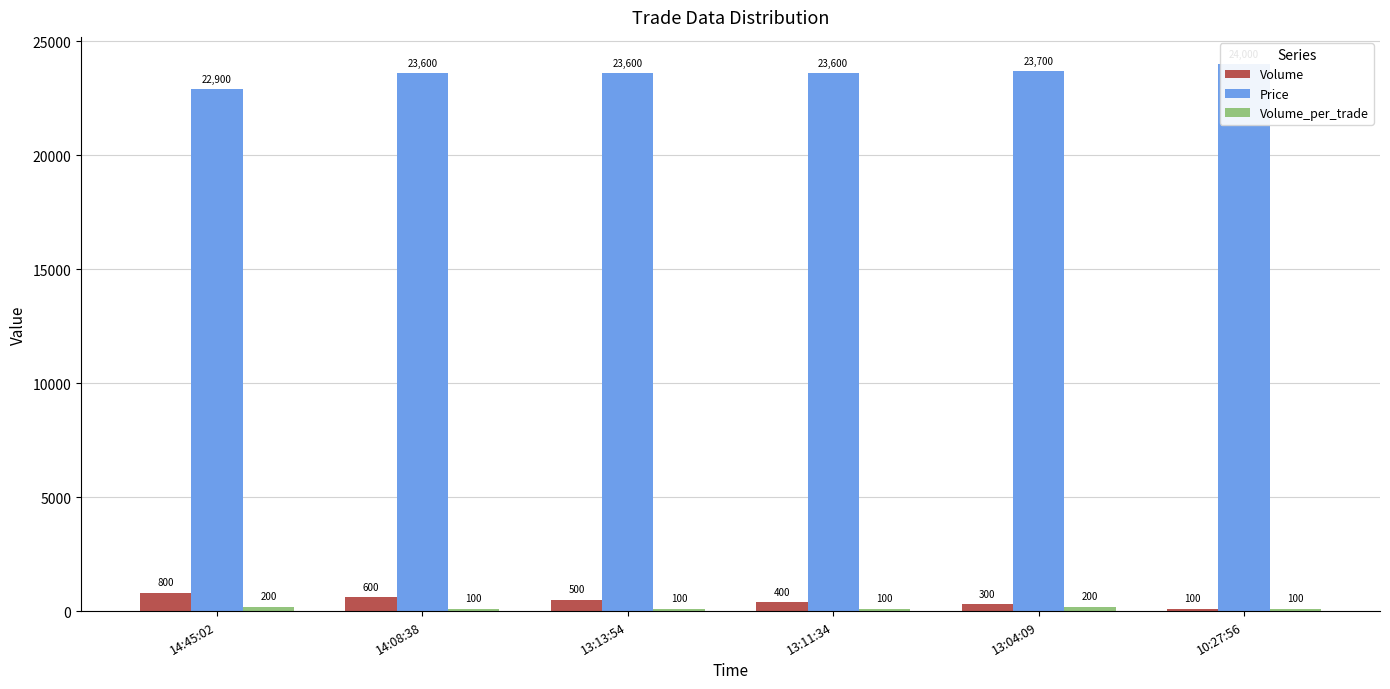

What is the minimum value for Volume_per_trade?

100